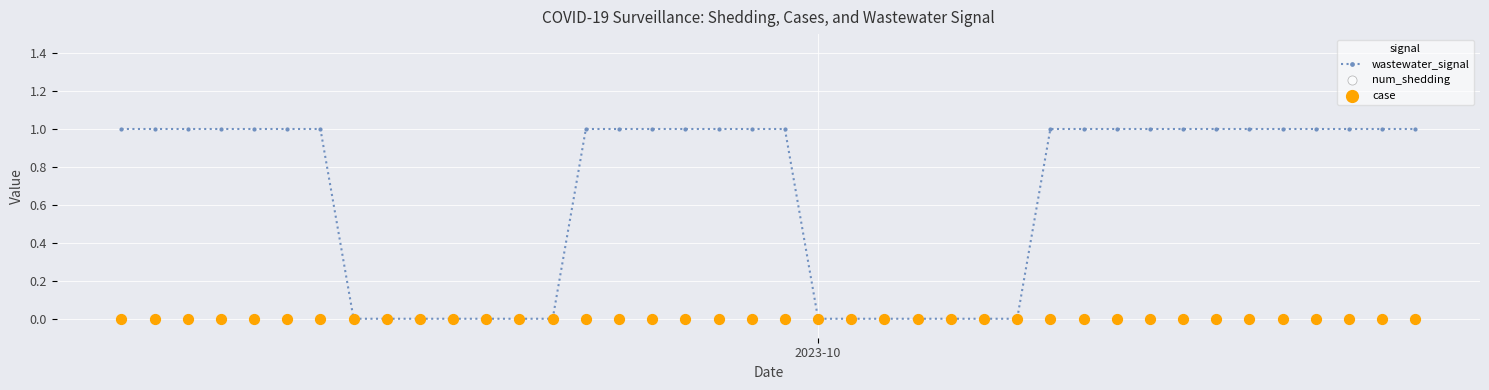

At how many categories does at least one series exceed 0?

26